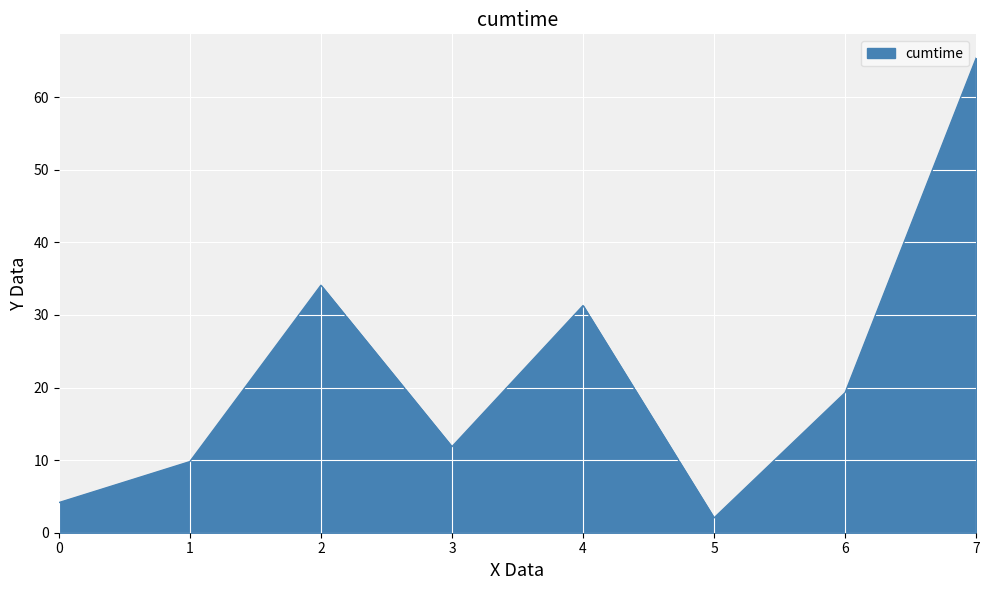

Which label corresponds to the smallest value in the chart?

5